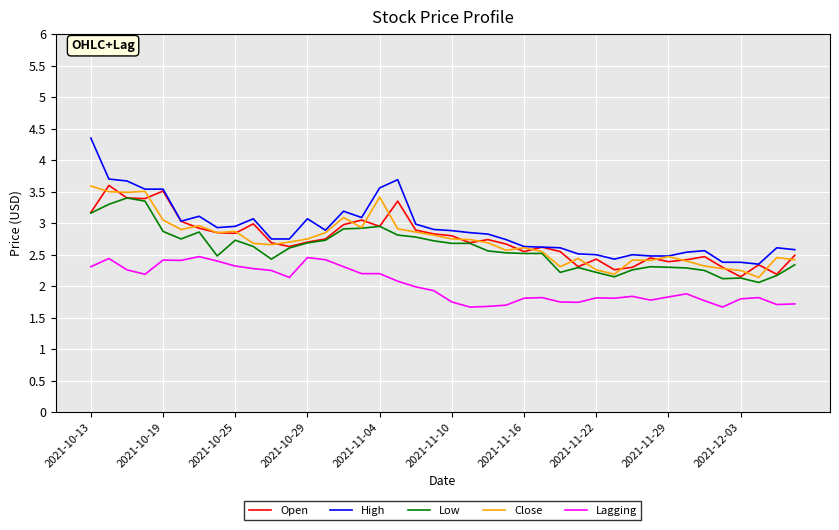

What is the minimum value for Close?

2.1